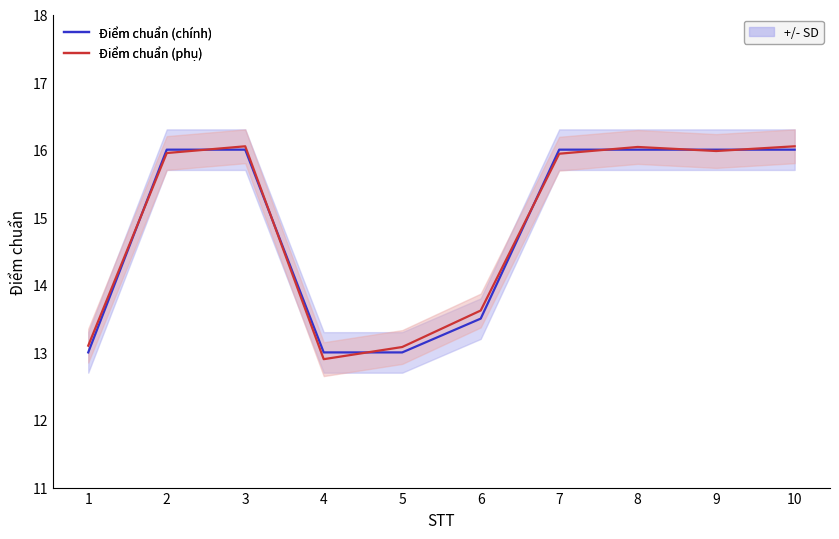

Between 9 and 10, which series saw the biggest shift?

Điểm chuẩn (phụ)